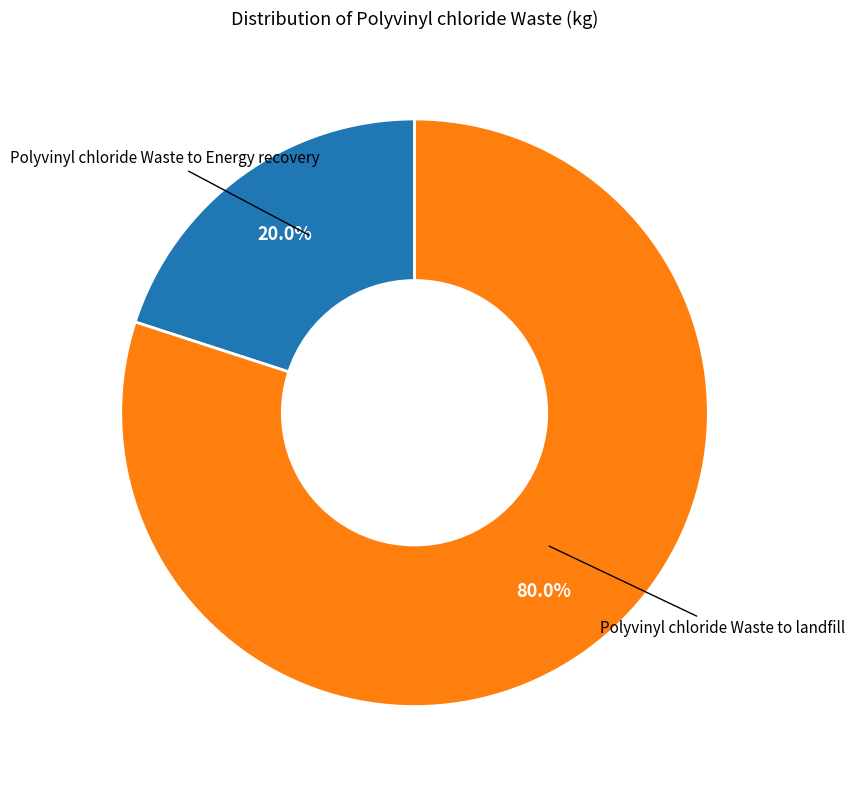

Does any single category account for the majority?

Yes